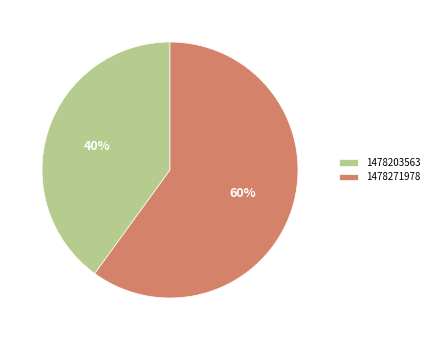

How many segments does this pie chart have?

2